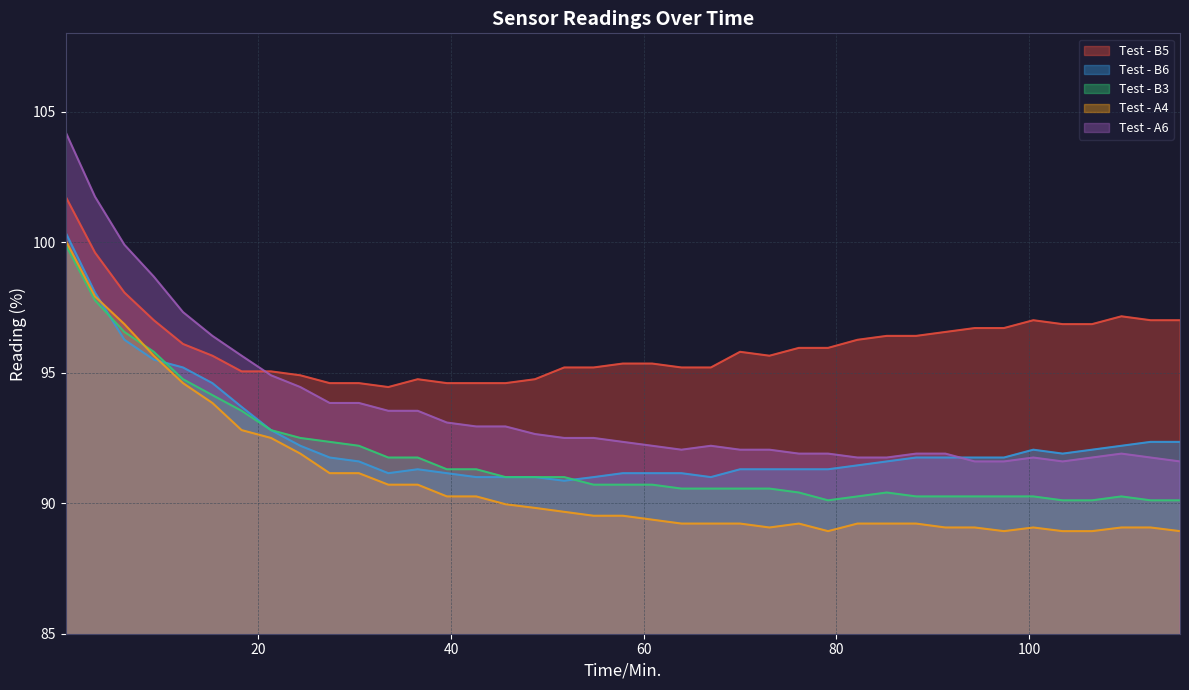

Which series has the largest total across all categories?

Test - B5